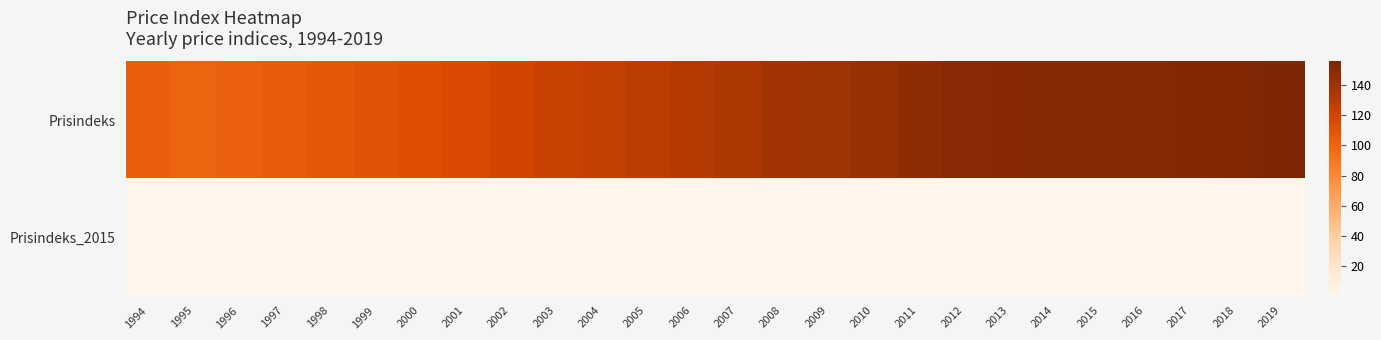

Reading right to left, list all the values displayed in this chart.

Prisindeks: 2019=155.6	2018=154.1	2017=153.5	2016=152.5	2015=152.4	2014=152.0	2013=151.1	2012=150.4	2011=147.1	2010=142.9	2009=139.5	2008=137.7	2007=134.0	2006=131.2	2005=128.0	2004=125.1	2003=122.5	2002=119.6	2001=115.9	2000=113.0	1999=110.0	1998=106.6	1997=104.4	1996=102.4	1995=100.0	1994=103.0
Prisindeks_2015: 2019=1.0	2018=1.0	2017=1.0	2016=1.0	2015=1.0	2014=1.0	2013=1.0	2012=1.0	2011=1.0	2010=0.9	2009=0.9	2008=0.9	2007=0.9	2006=0.9	2005=0.8	2004=0.8	2003=0.8	2002=0.8	2001=0.8	2000=0.7	1999=0.7	1998=0.7	1997=0.7	1996=0.7	1995=0.7	1994=0.7